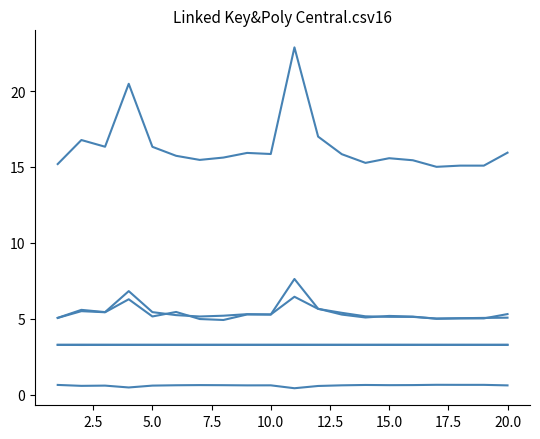

Is this an area chart (filled region under the line)?

No